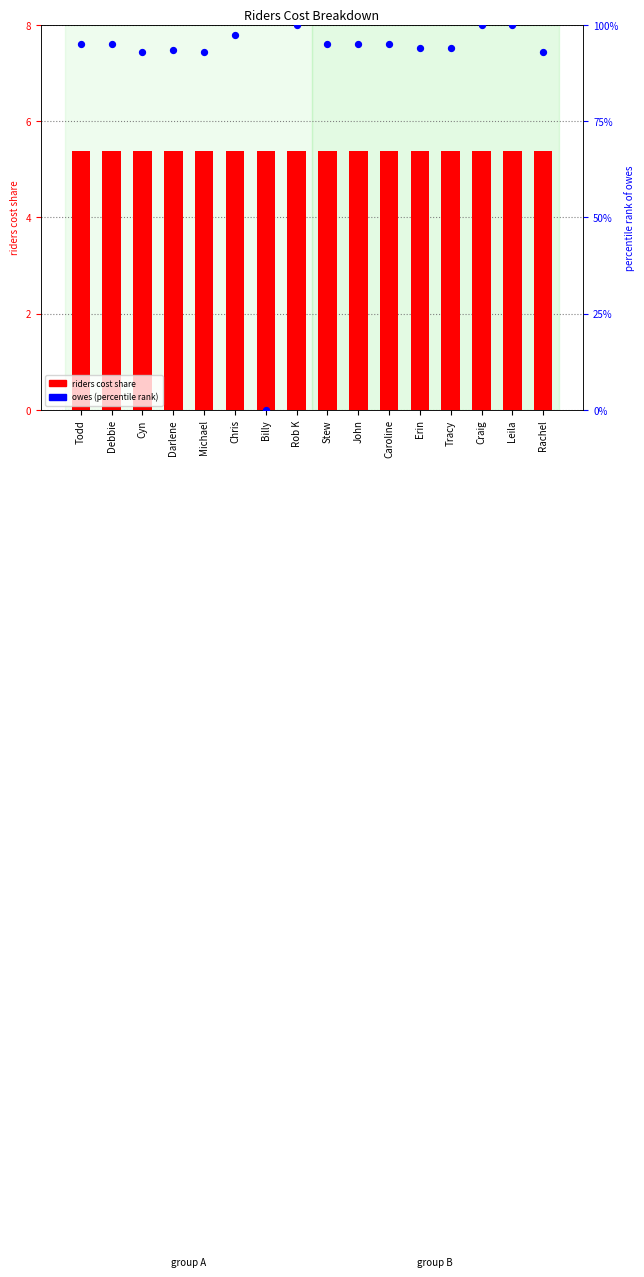

Is the value of owes (percentile rank) at Chris greater than the value of riders (cost share) at Craig?

Yes